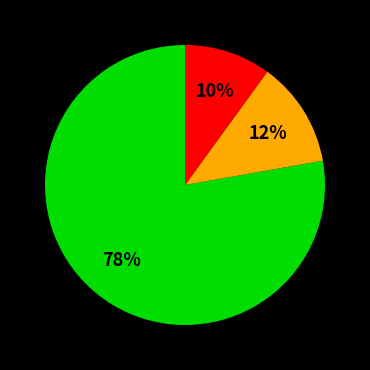

To the nearest percent, what is the average slice percentage?

33%